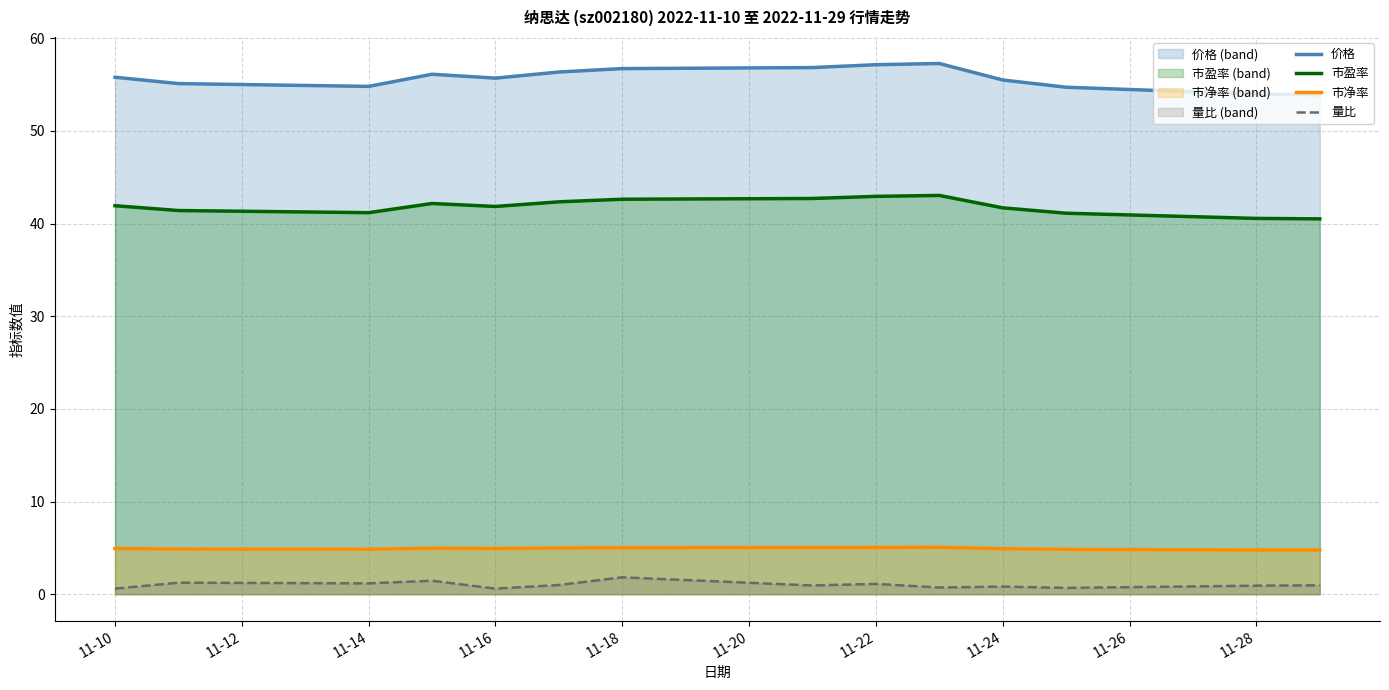

What is the maximum value shown in the chart?

57.3